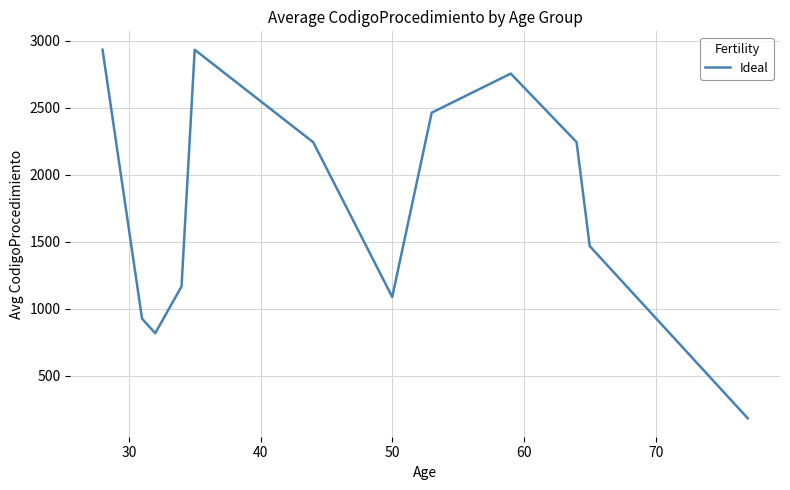

What is the minimum value shown in the chart?

181.5